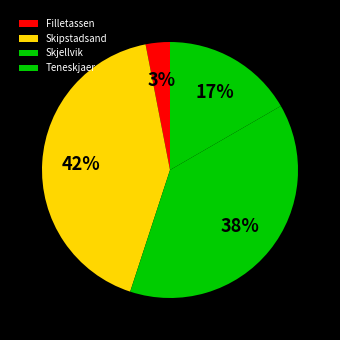

Count the number of slices in the pie.

4